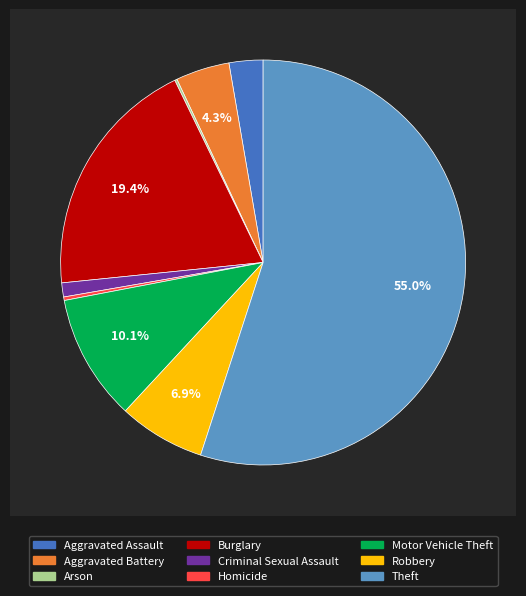

Which slice is the smallest?

Arson